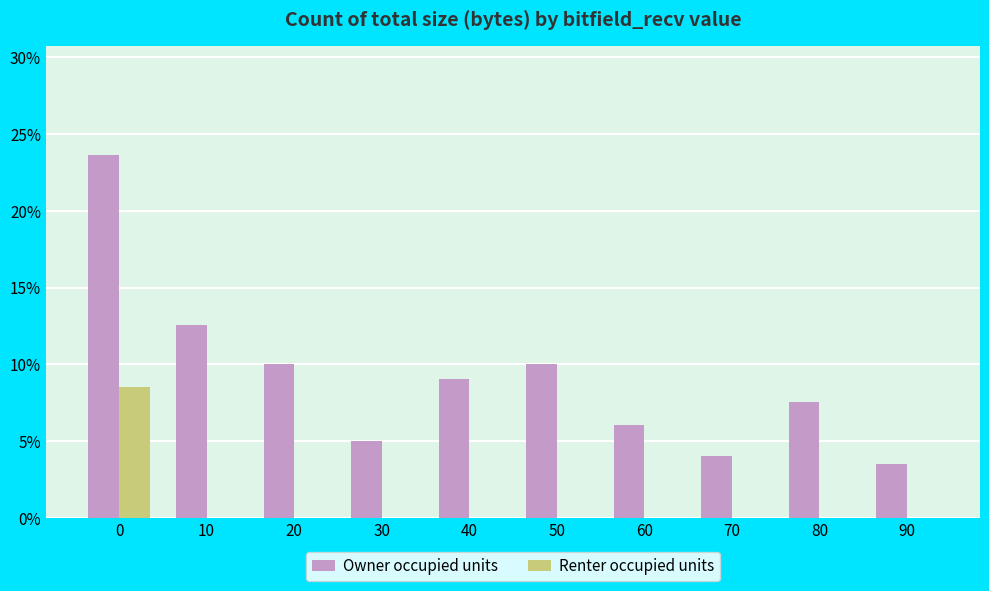

How many series are shown in this chart?

2